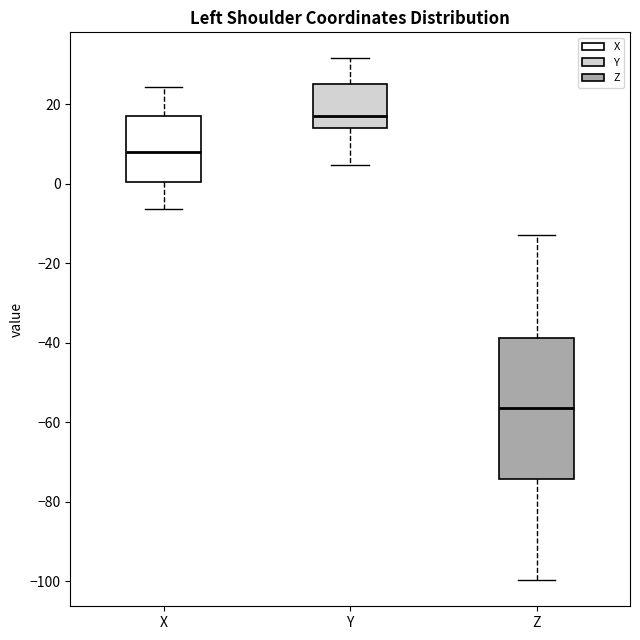

Which box has the highest median line?

Y